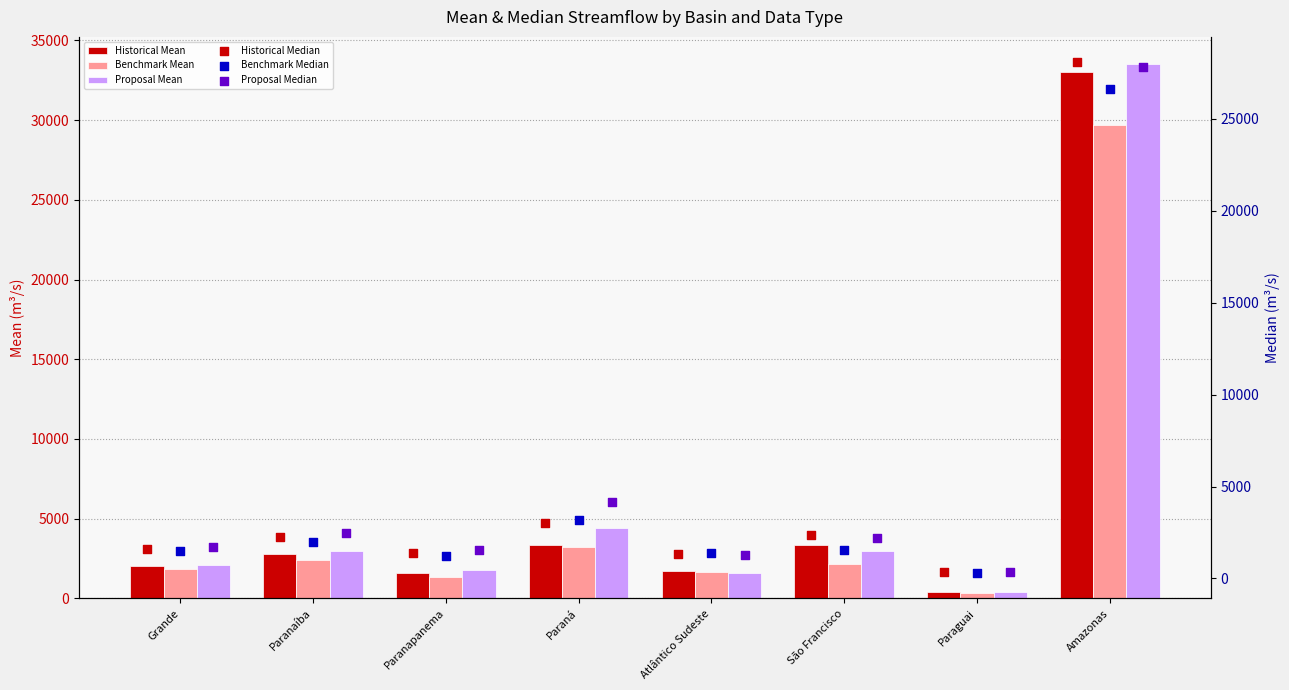

At which category is the sum across all series the highest?

Amazonas